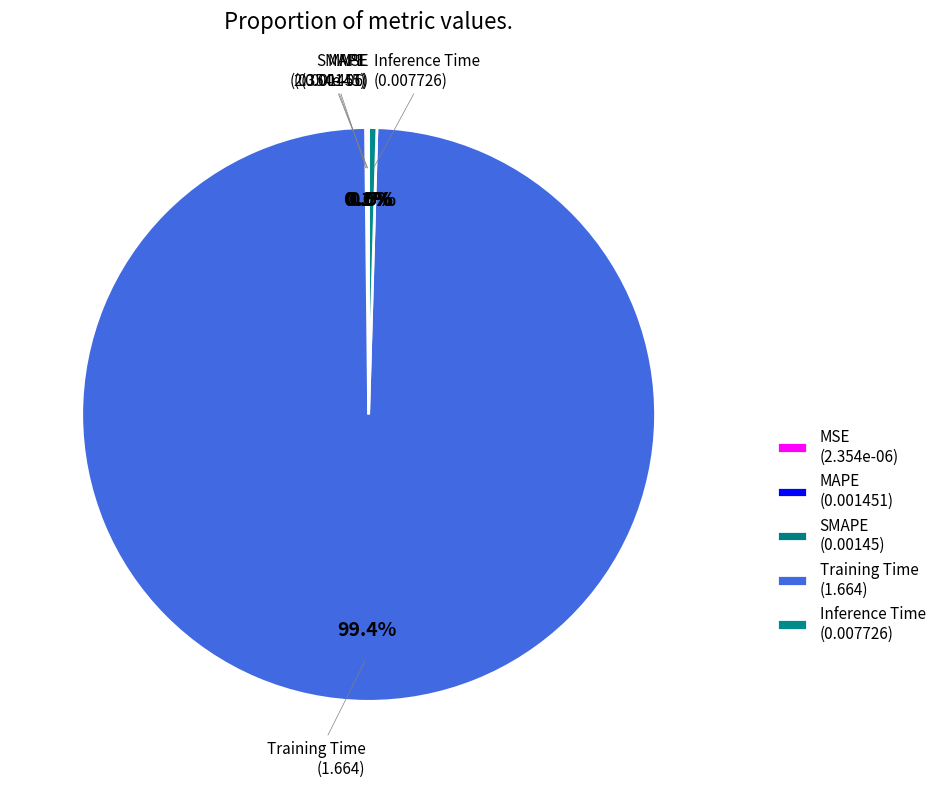

To the nearest percent, what is the average slice percentage?

20%